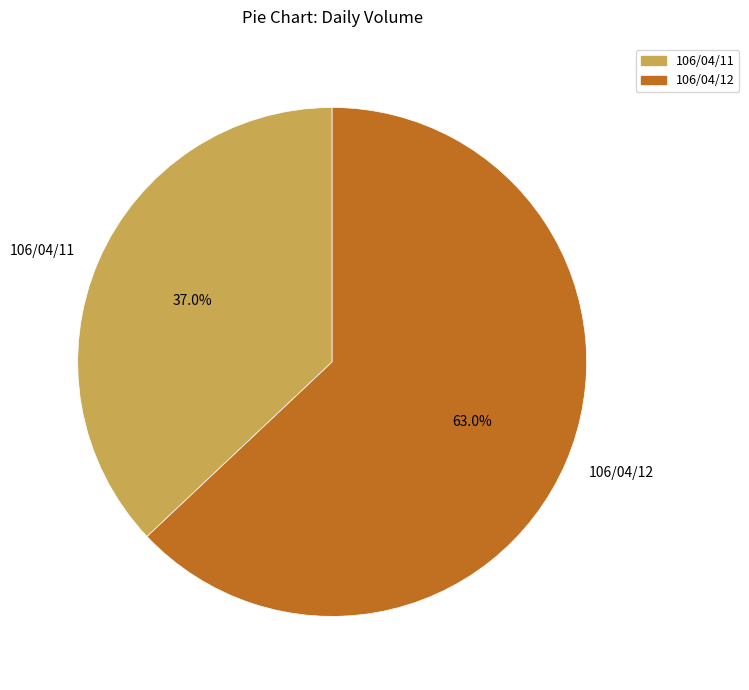

Count the number of slices in the pie.

2